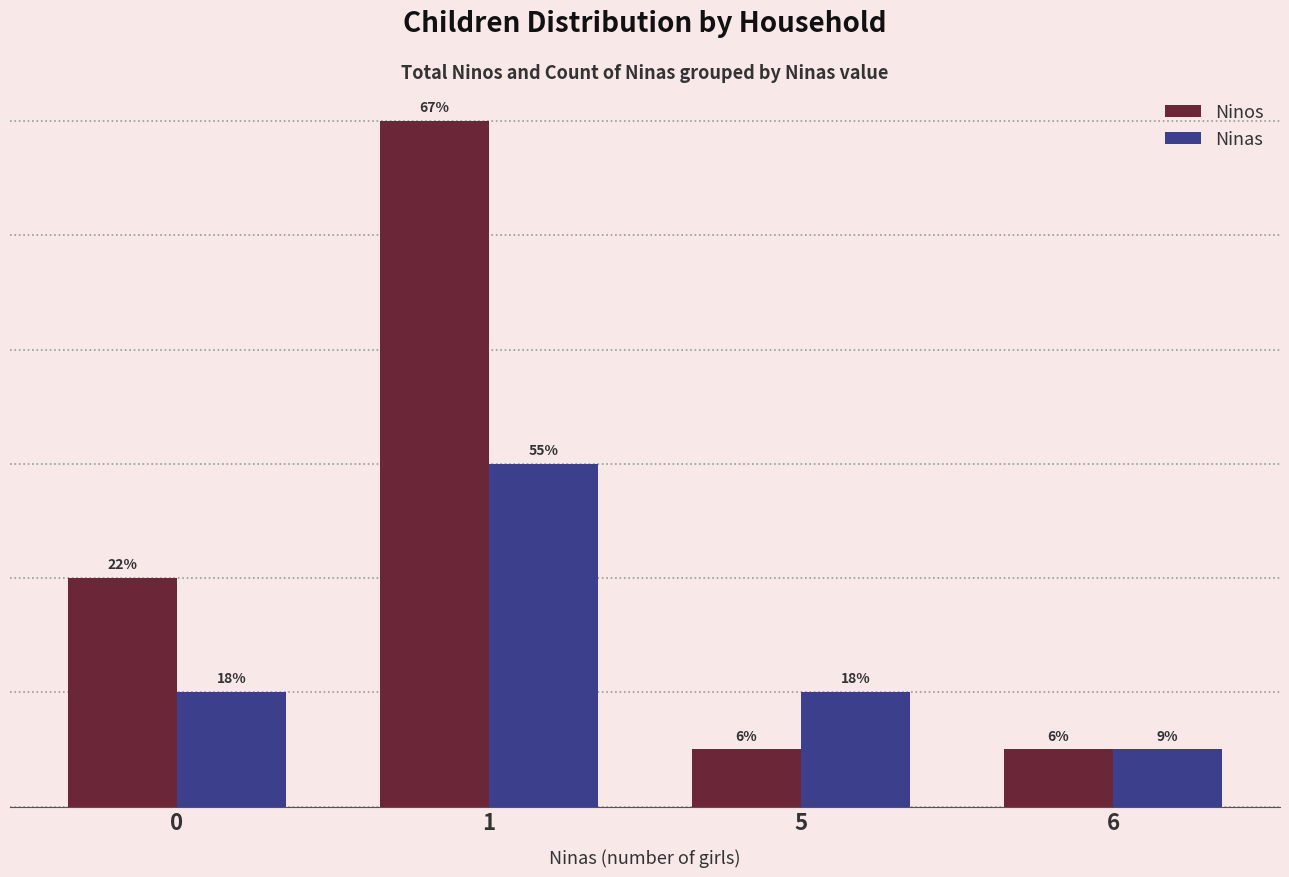

Reading left to right, extract all data points from this chart.

Ninos: 4	12	1	1
Ninas: 2	6	2	1